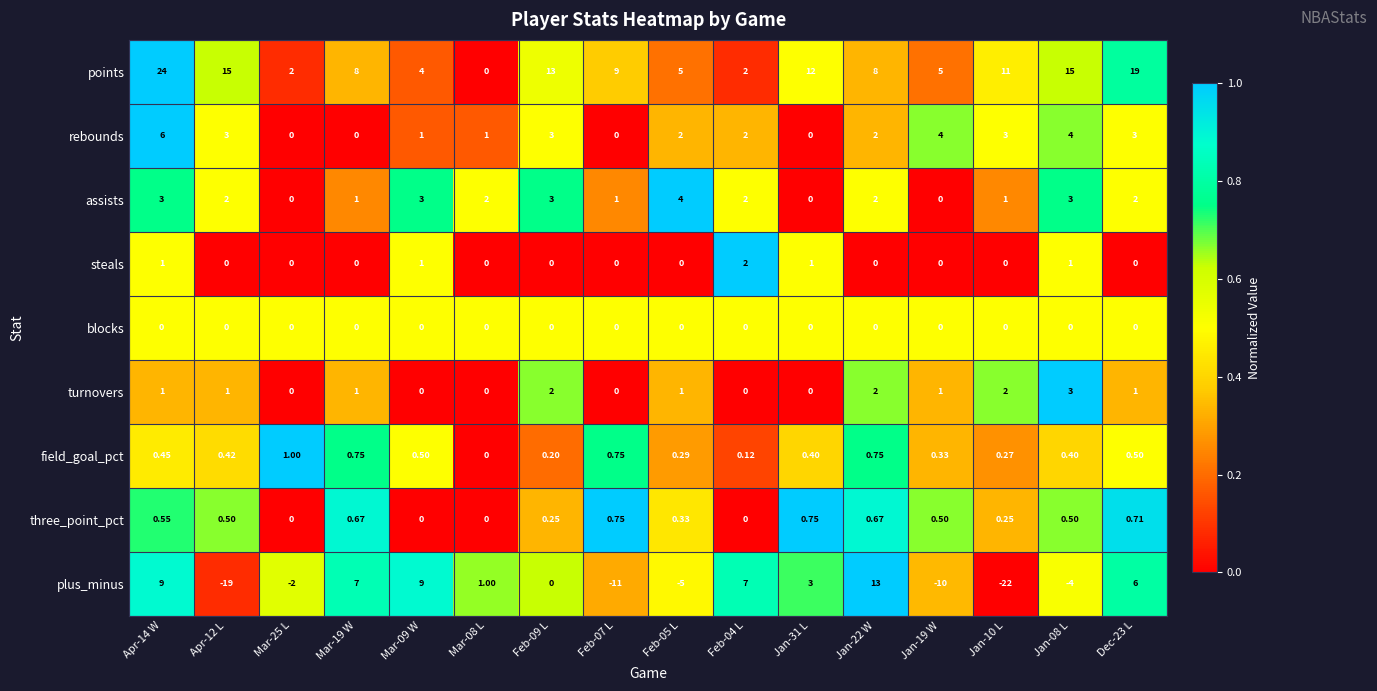

How many data points in plus_minus are less than 1?

8